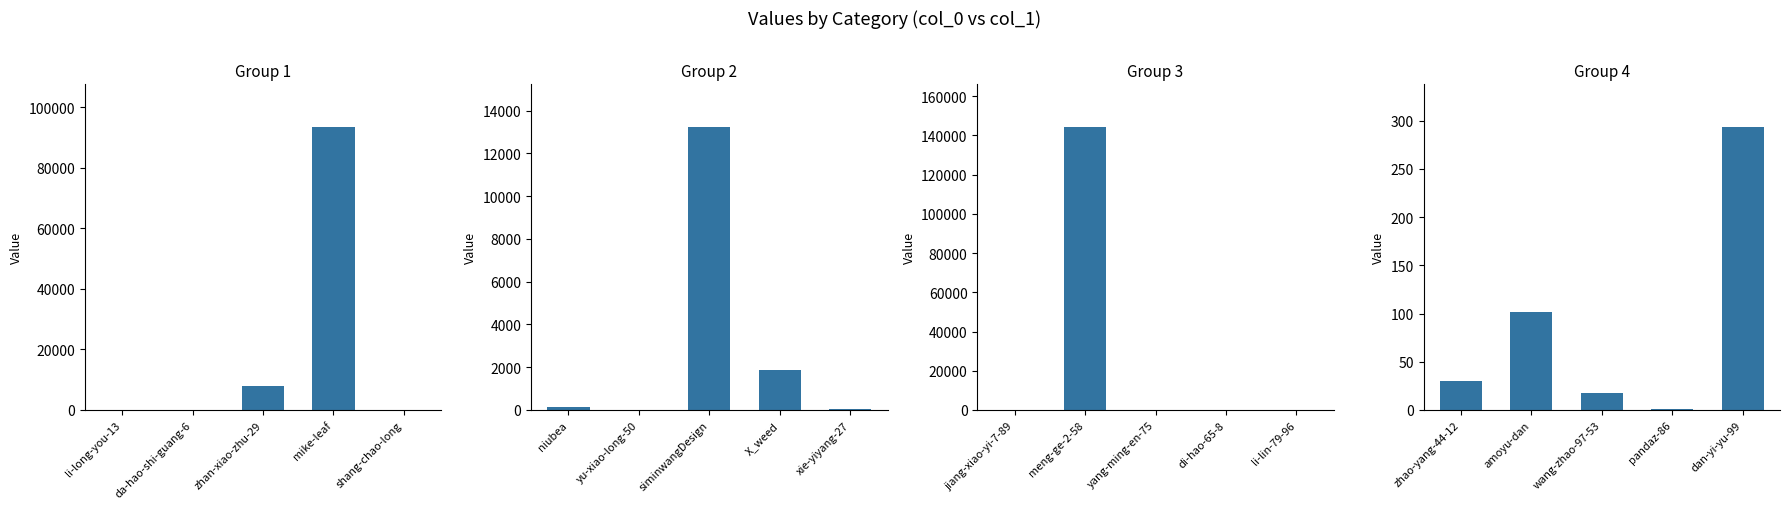

What is the label of the 2nd bar from the right?

pandaz-86